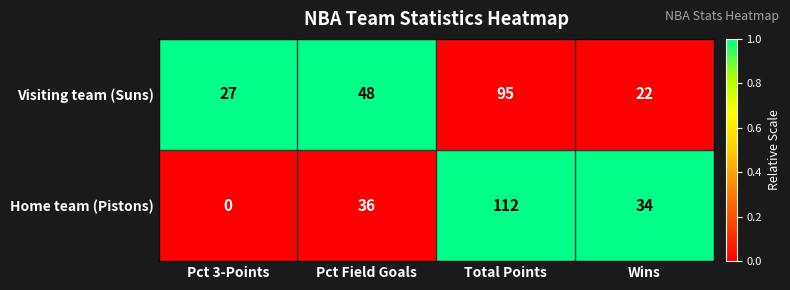

Which series has the largest total across all categories?

Visiting team (Suns)